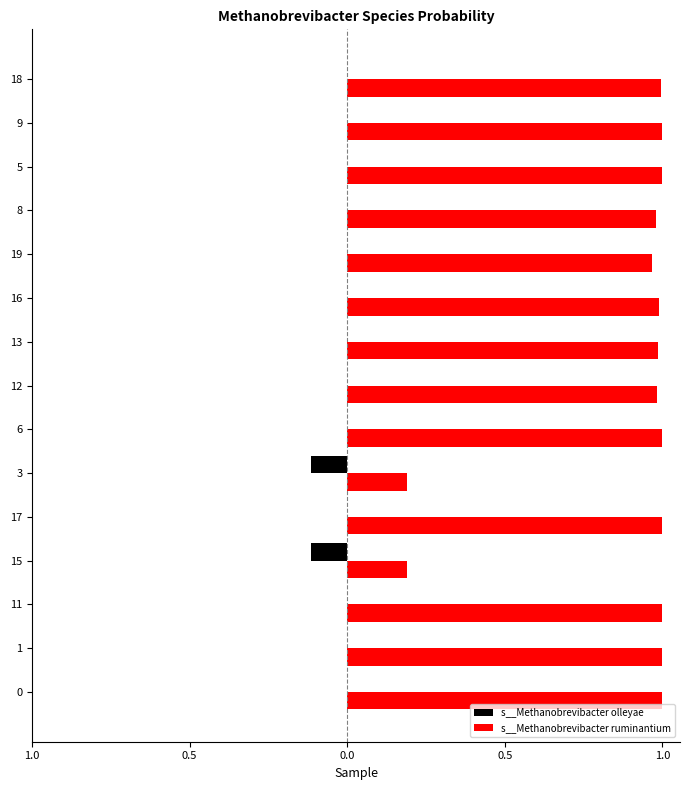

At which label does s__Methanobrevibacter ruminantium reach its peak?

1.0